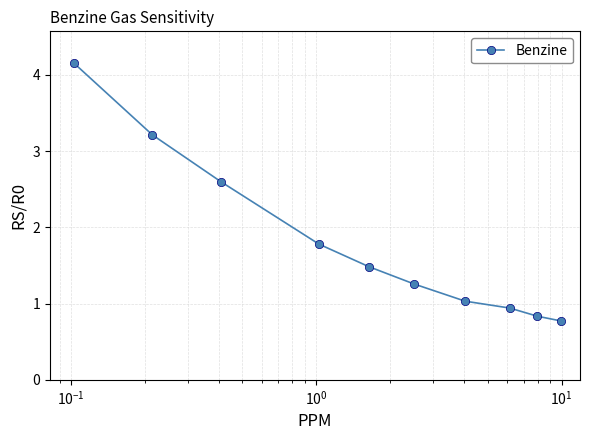

What is the minimum value shown in the chart?

0.8